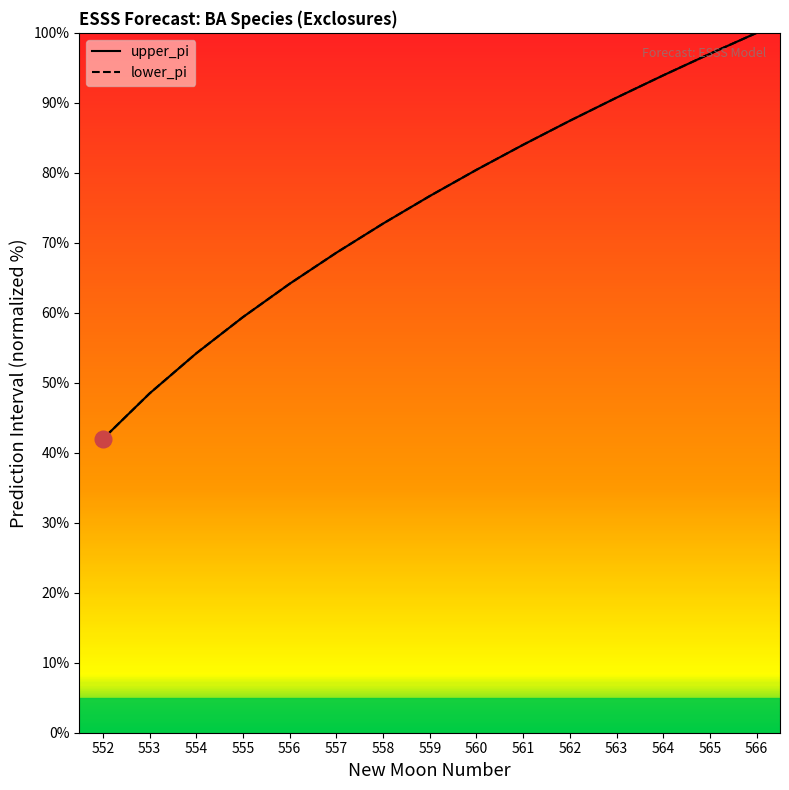

List the labels in order of lower_pi value, smallest first.

552, 553, 554, 555, 556, 557, 558, 559, 560, 561, 562, 563, 564, 565, 566